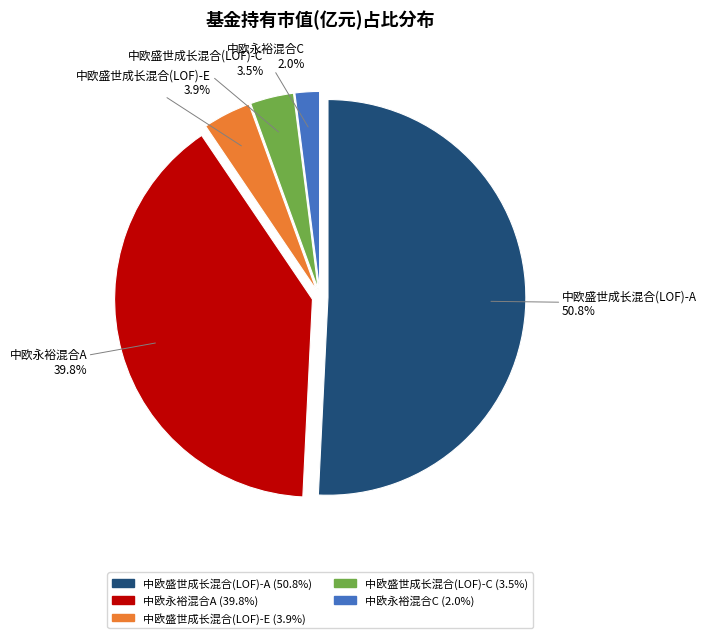

To the nearest percent, what percentage of the pie is 中欧盛世成长混合(LOF)-A?

51%